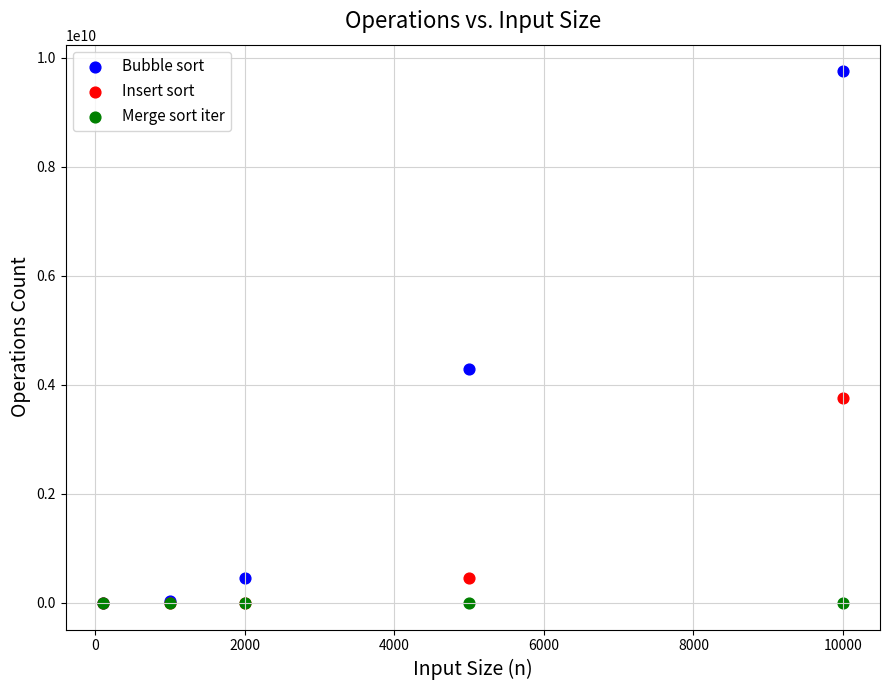

Across all series, what Y value is closest to 4878098987?

4289142651